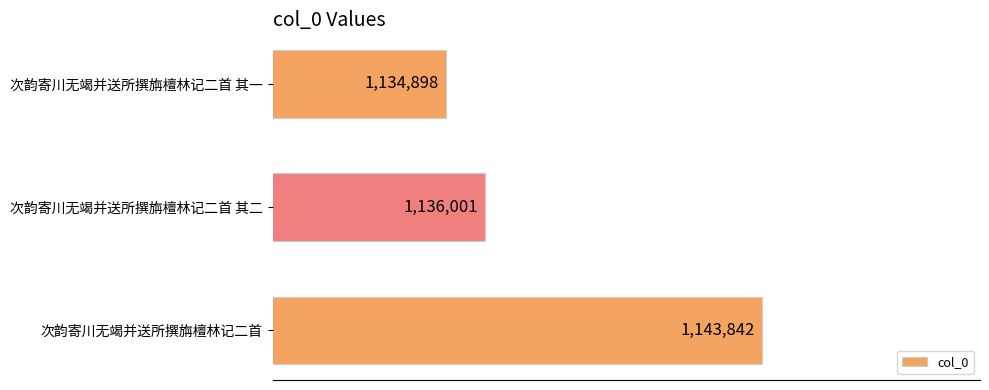

Are the bars horizontal?

Yes